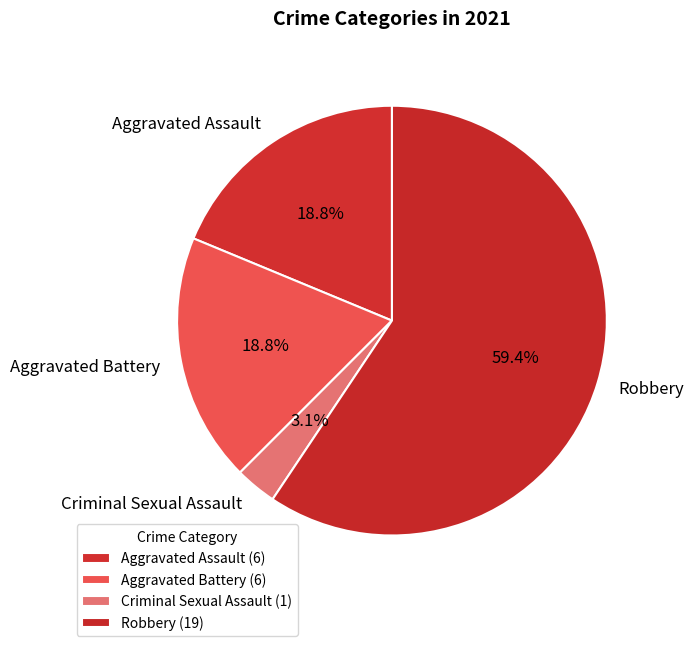

To the nearest percent, what is the average slice percentage?

25%